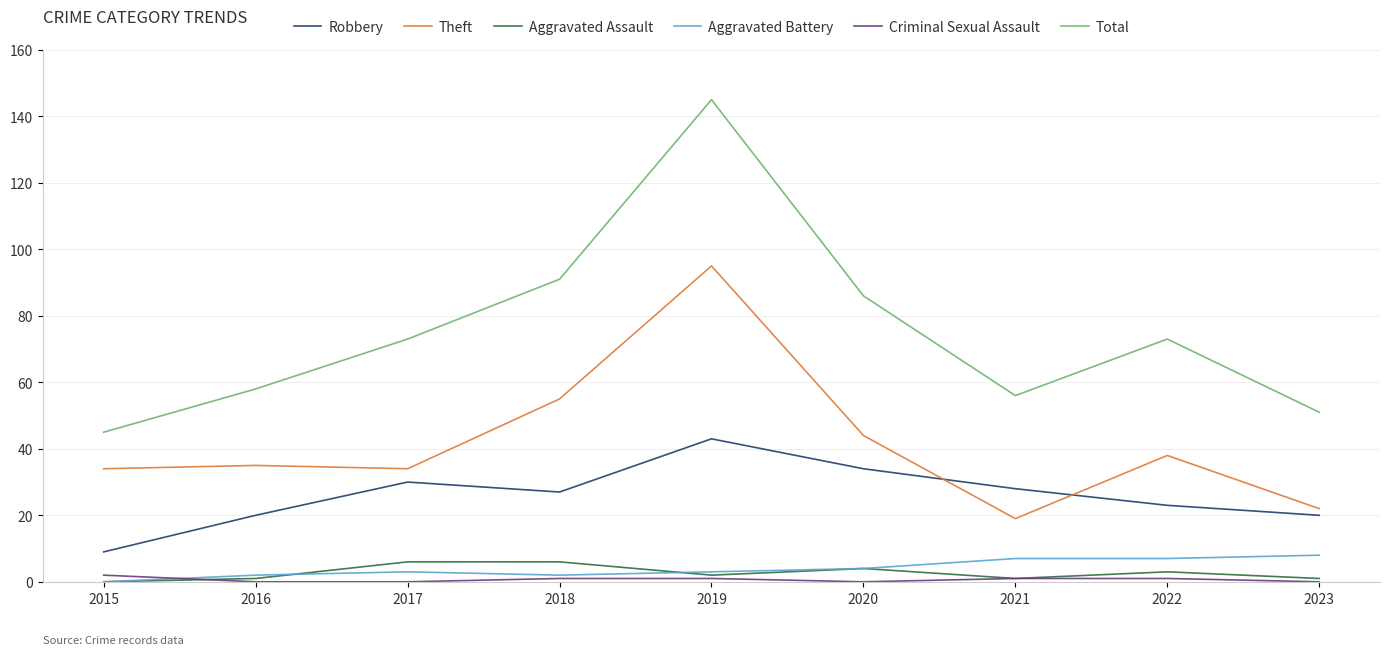

What is the total value across all series at 2022?

145